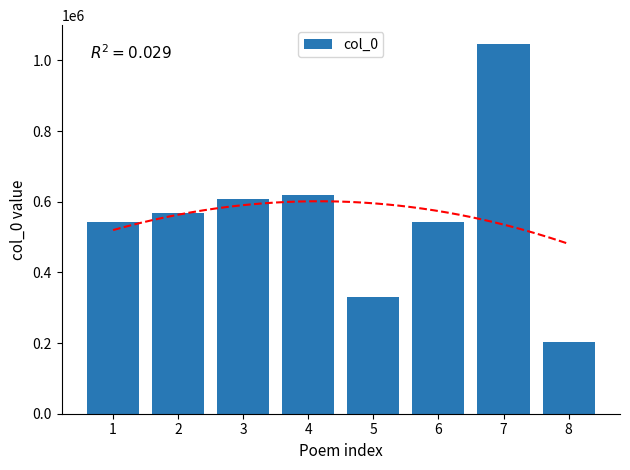

At which label is the value closest to 624995?

4